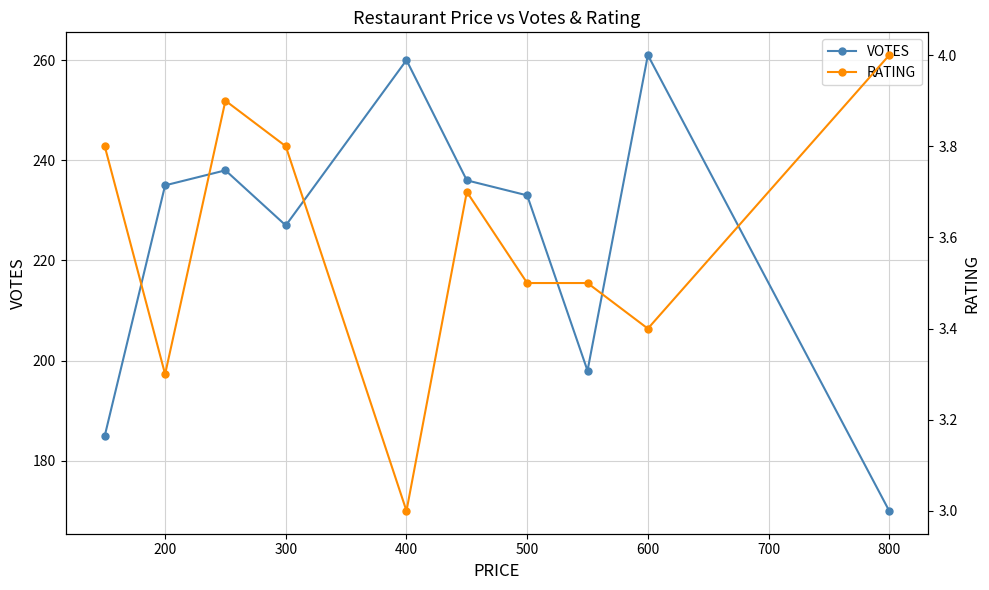

How many data points in RATING are above 3?

9